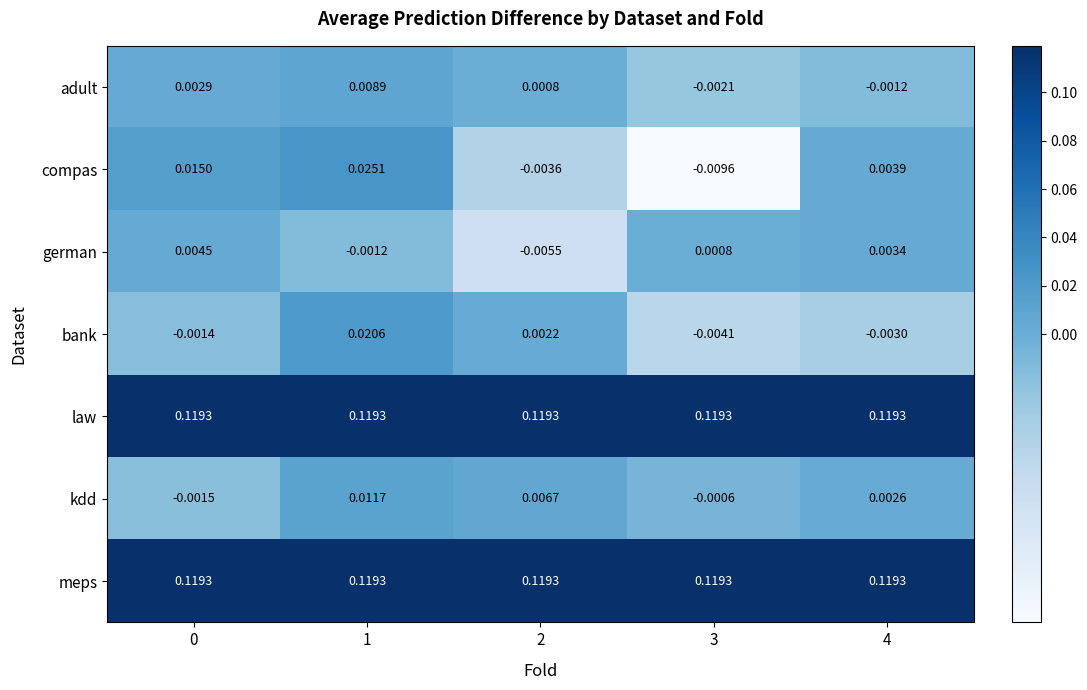

Is the value of compas at 3 greater than the value of kdd at 3?

No